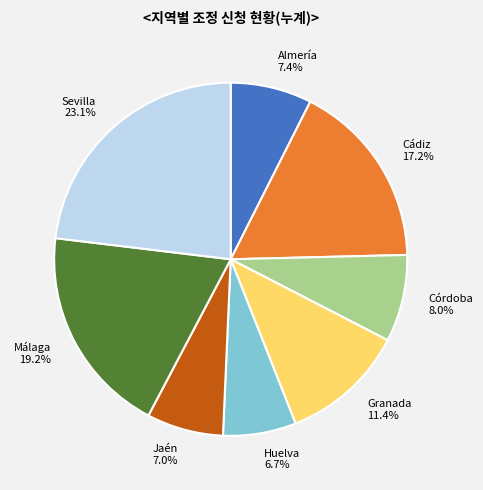

True or false: Almería accounts for 7% of the total.

True